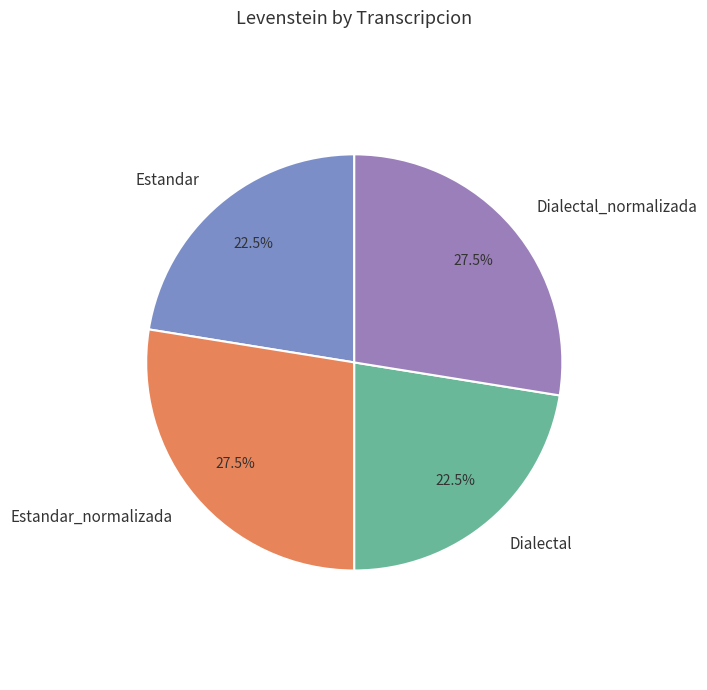

Does Estandar account for over 50% of the chart?

No